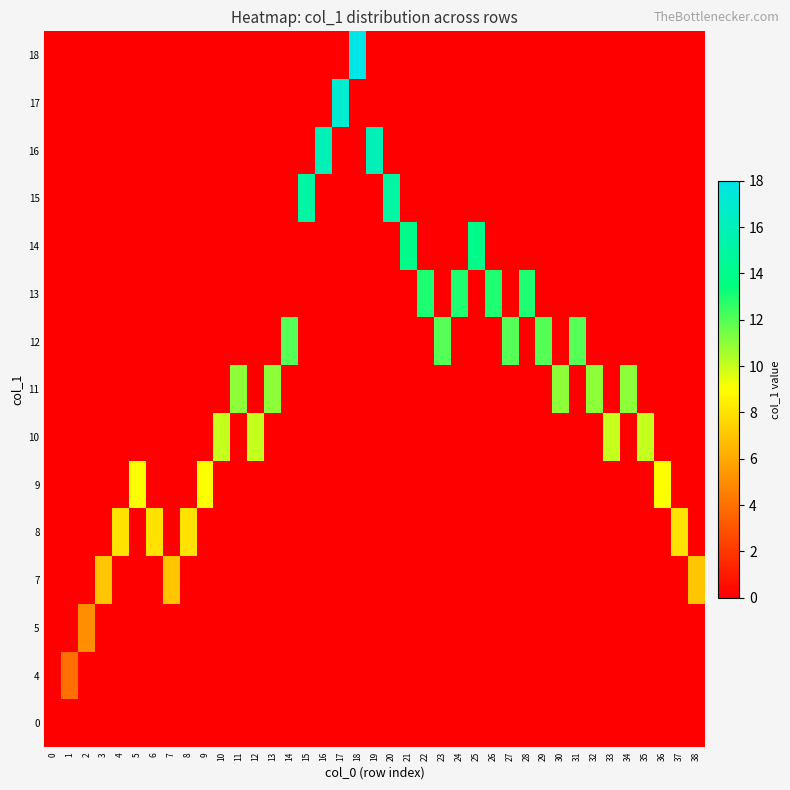

Which has a higher value, 3 or 0?

3